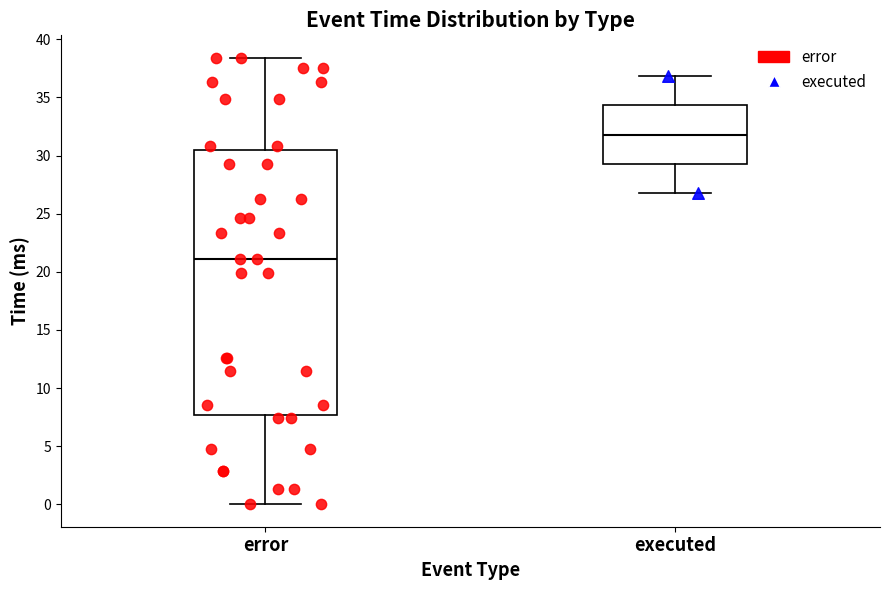

Which box's median line is the lowest?

error